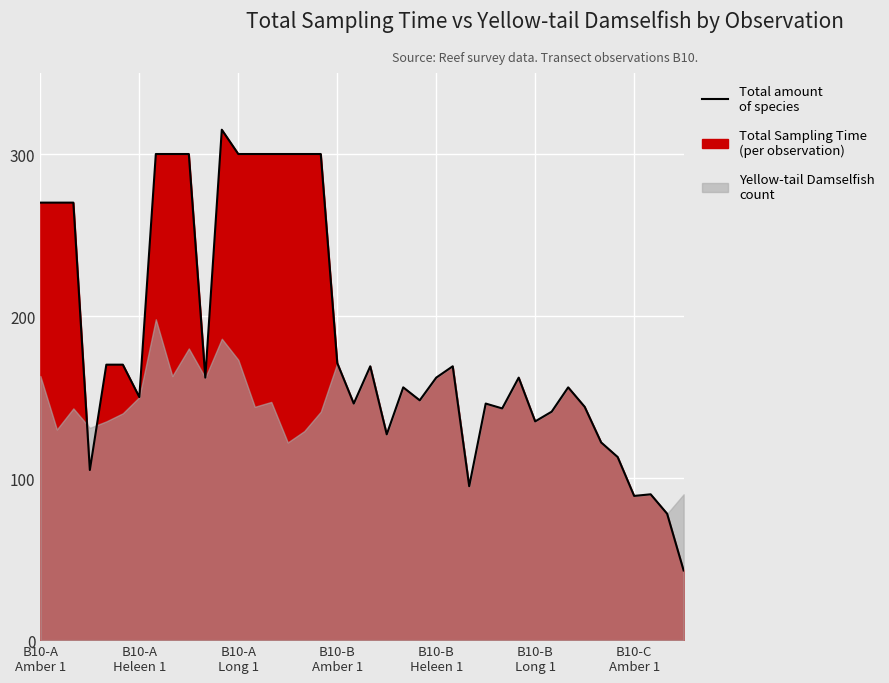

Which has a higher value, B10-B
Heleen 1 or 30?

B10-B
Heleen 1